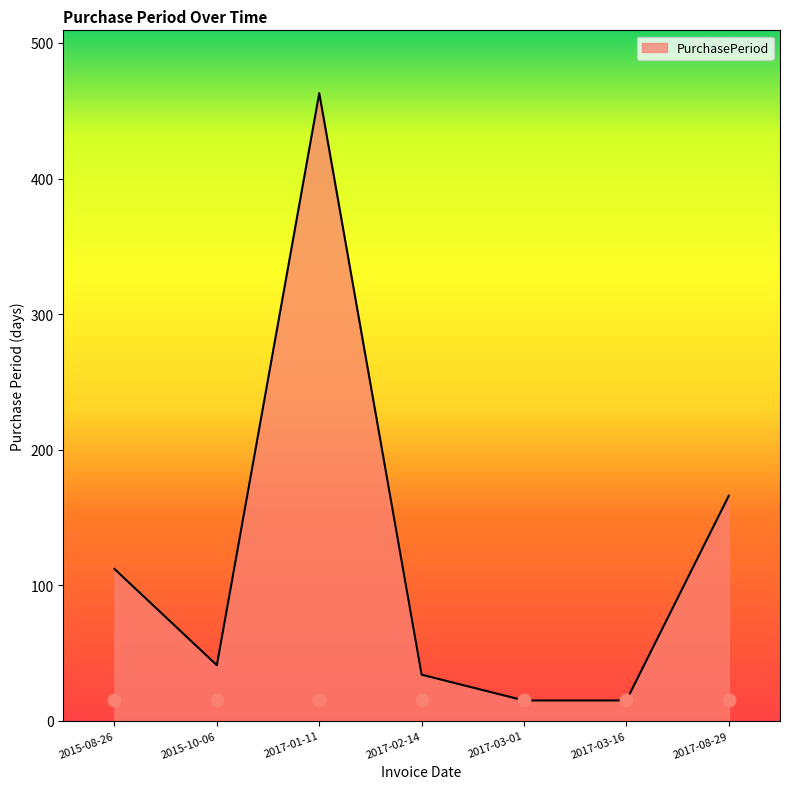

What is the change in value from 2017-01-11 to 2017-02-14?

-429